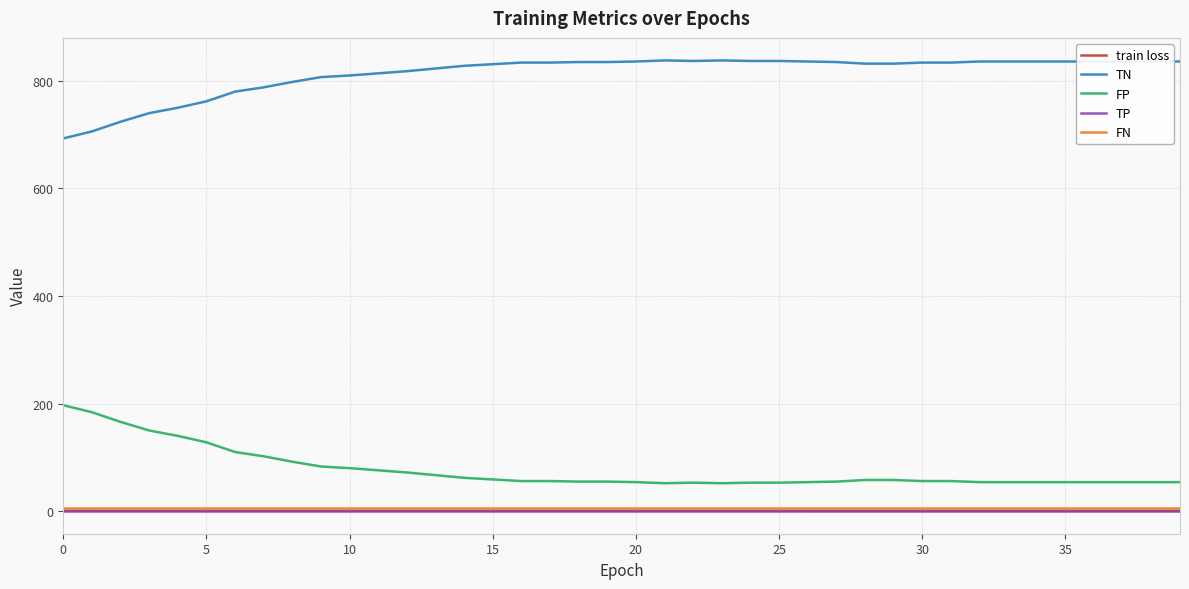

What is the lowest value of the FP series?

52.0